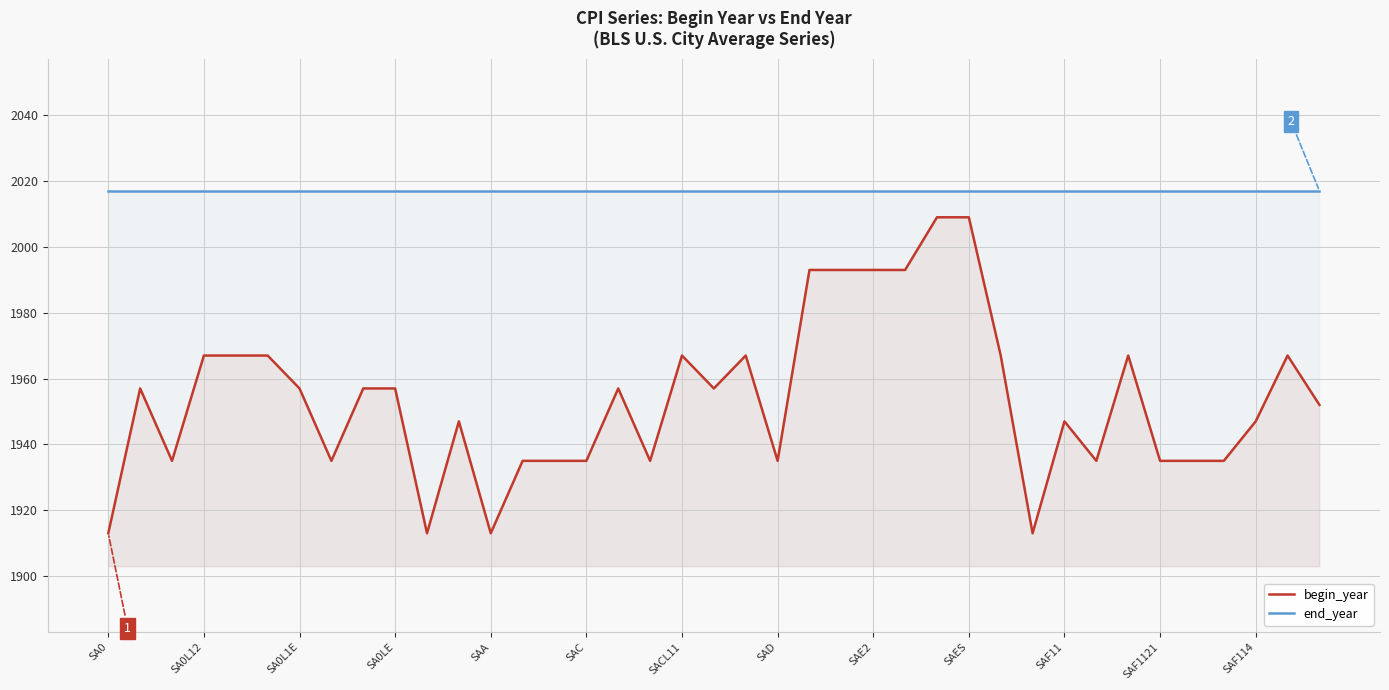

Where is end_year nearest to the value 2017?

SA0